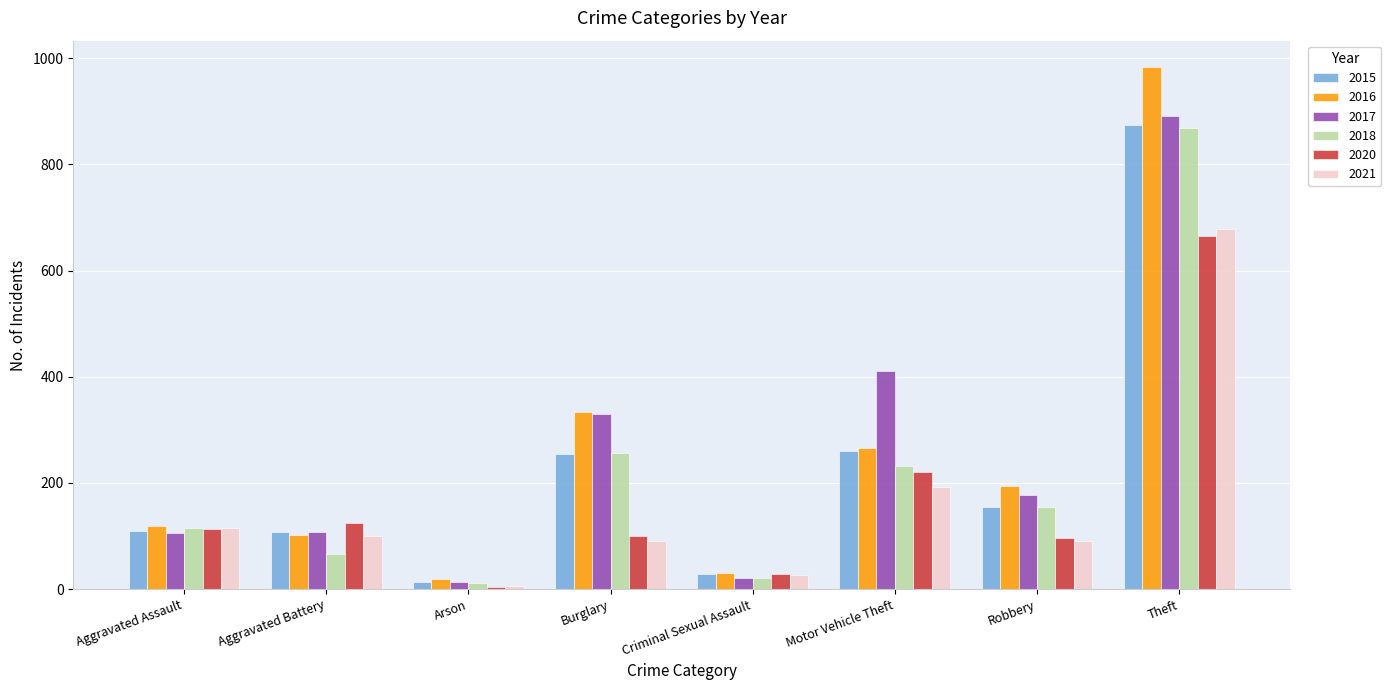

Read the 2018 value at Motor Vehicle Theft, to the nearest 50.

250